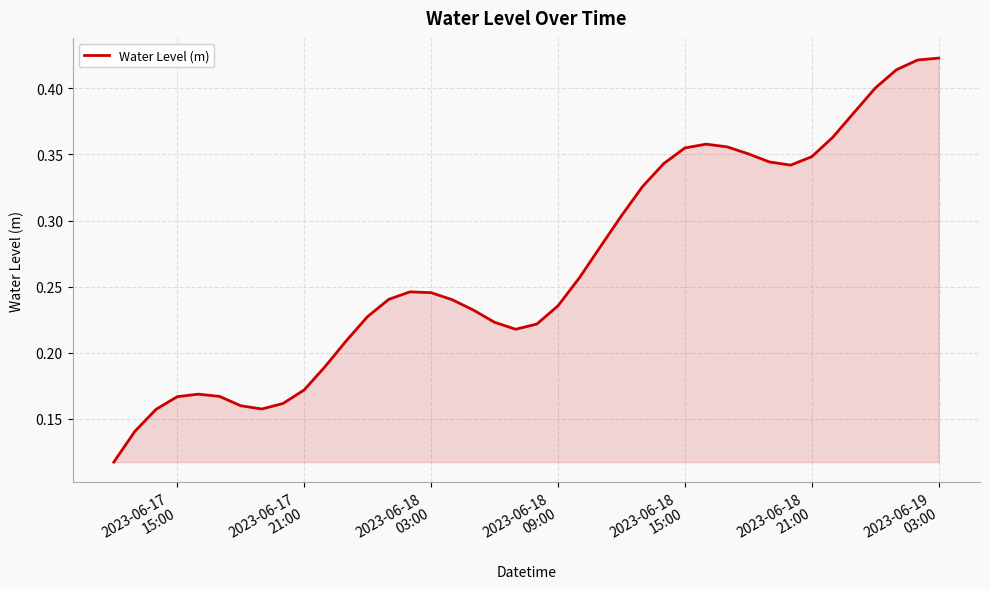

Is this an area chart (filled region under the line)?

Yes